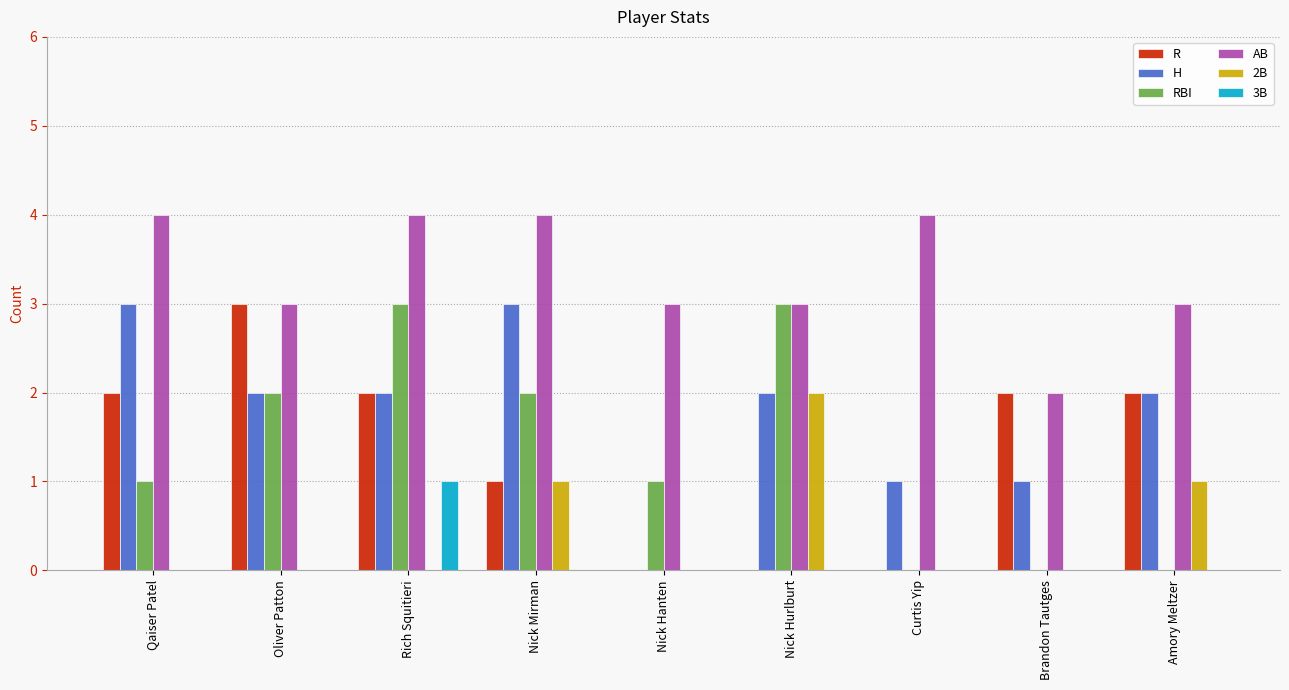

What is the maximum value shown in the chart?

4